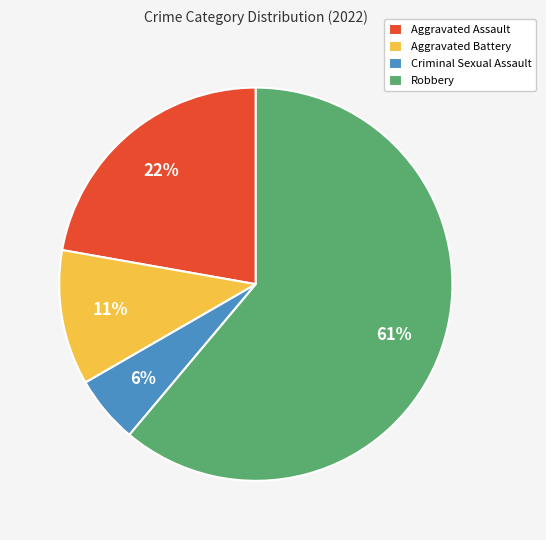

To the nearest percent, what is the combined percentage of Aggravated Battery and Criminal Sexual Assault?

17%